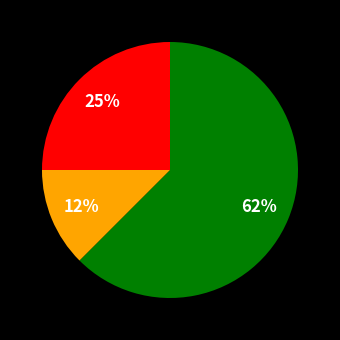

To the nearest percent, what is the average slice percentage?

33%